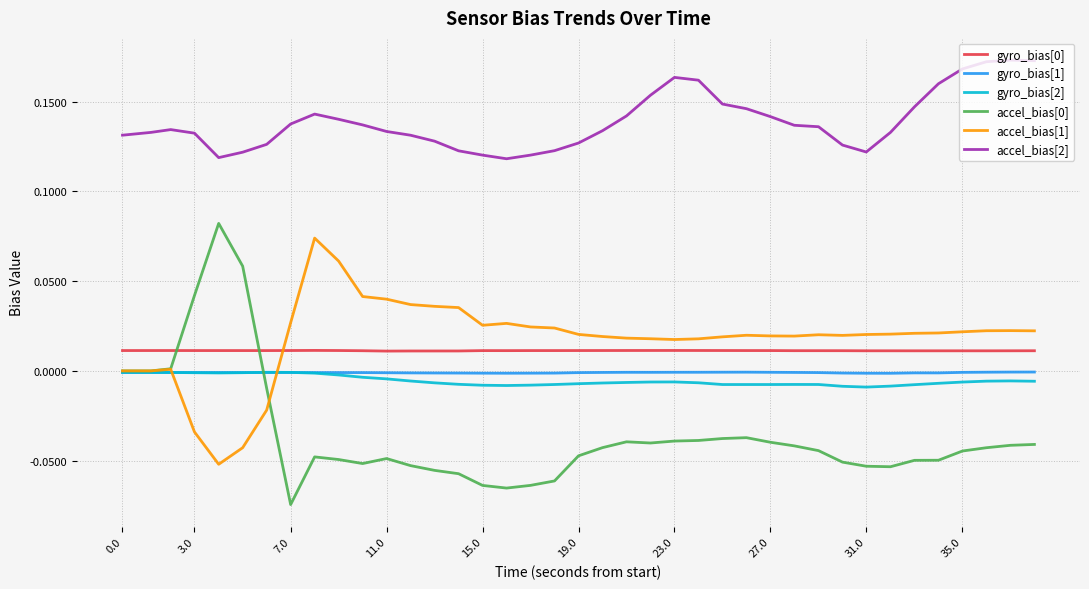

How many intersections are there between gyro_bias[0] and accel_bias[0]?

2